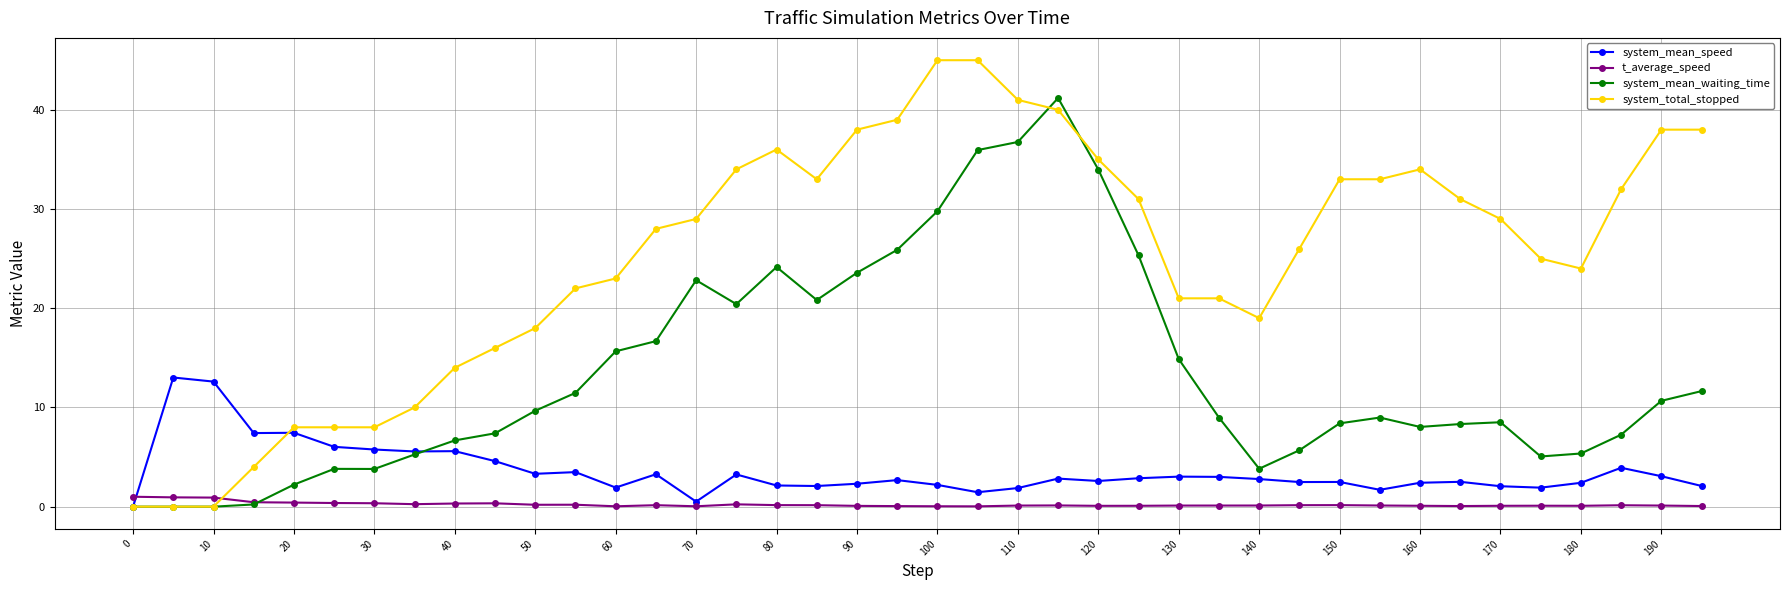

Which series has the largest total across all categories?

system_total_stopped